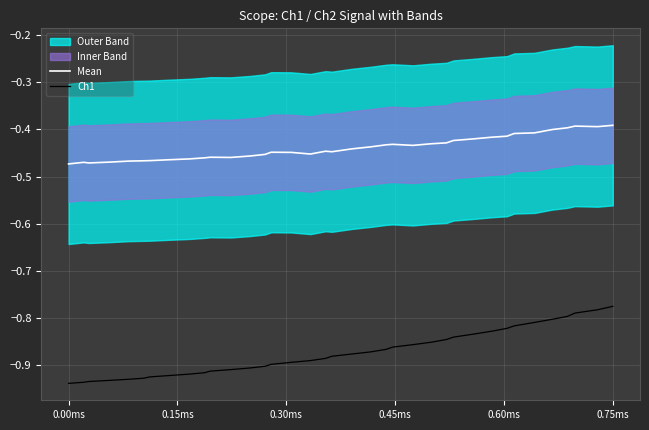

Which series has the largest total across all categories?

Mean